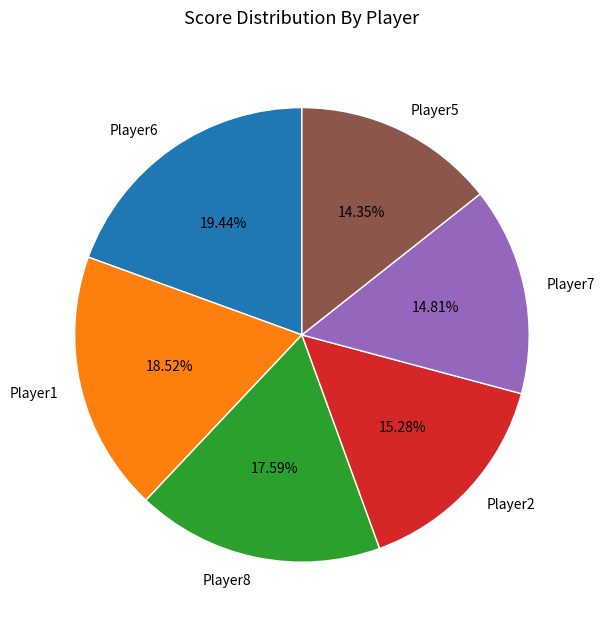

How many segments does this pie chart have?

6